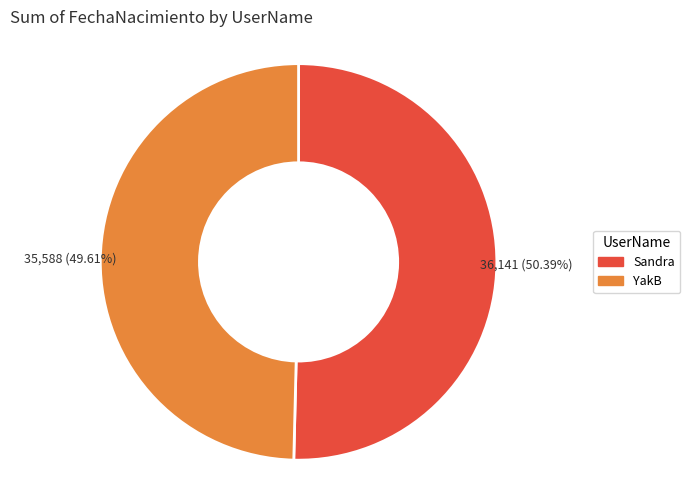

To the nearest percent, what is the difference between the largest and smallest slice percentages?

1%